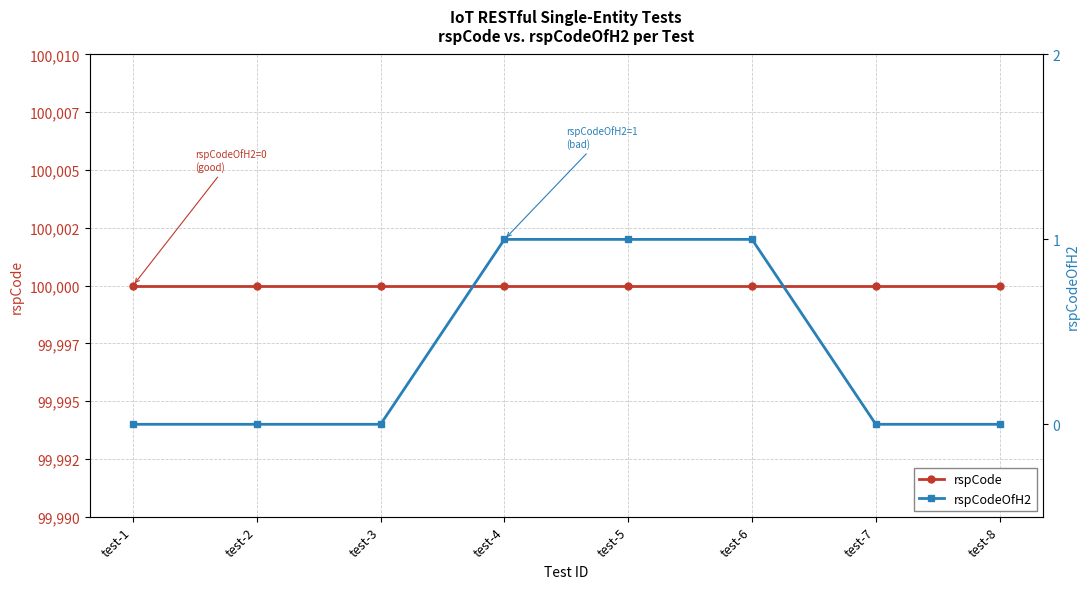

Between test-2 and test-6, which series saw the biggest shift?

rspCodeOfH2